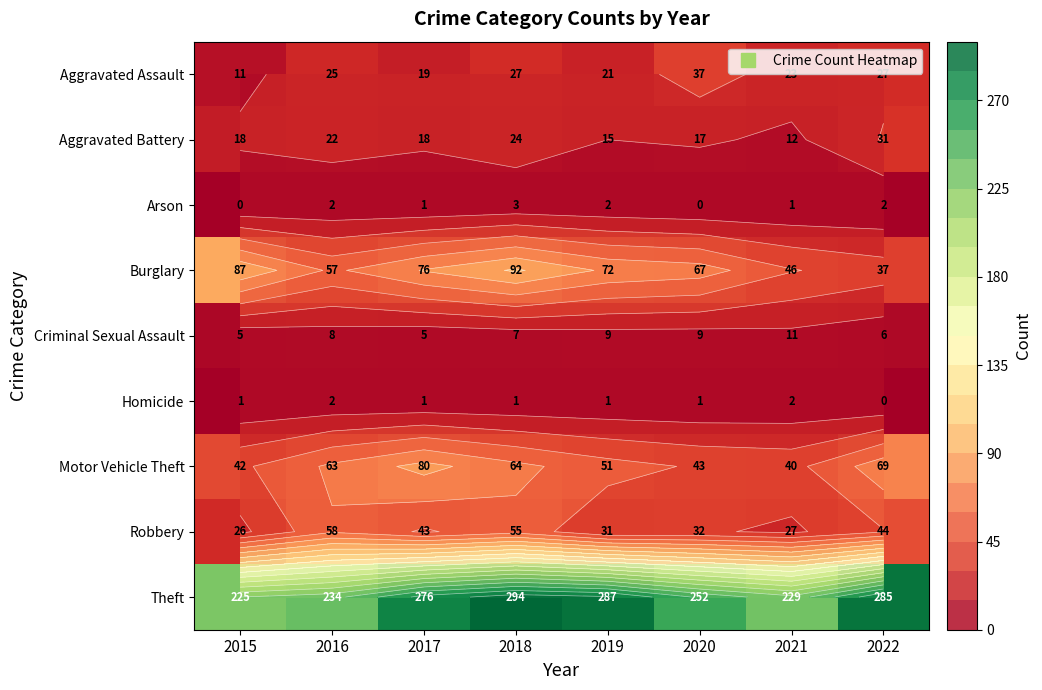

Is the value of Burglary at 2019 greater than the value of Robbery at 2017?

Yes